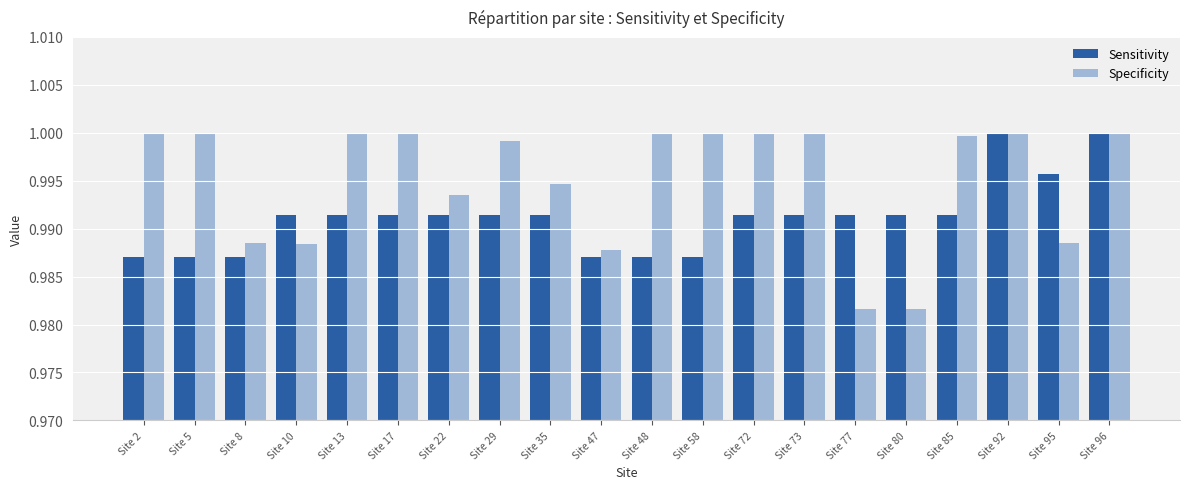

True or false: Sensitivity has a value of 1.6 at Site 22.

False